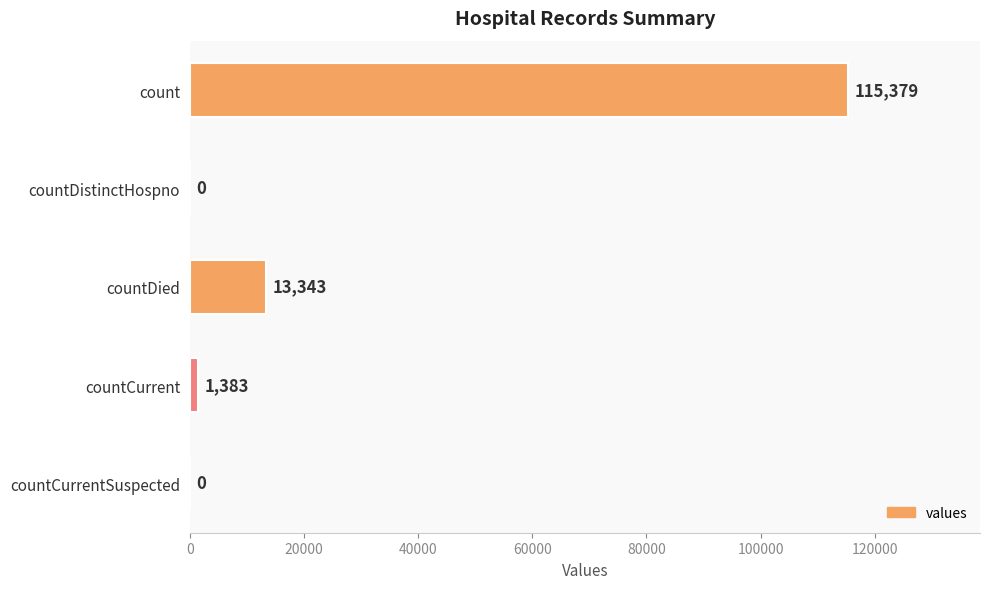

What is the change in value from count to countCurrentSuspected?

-115379